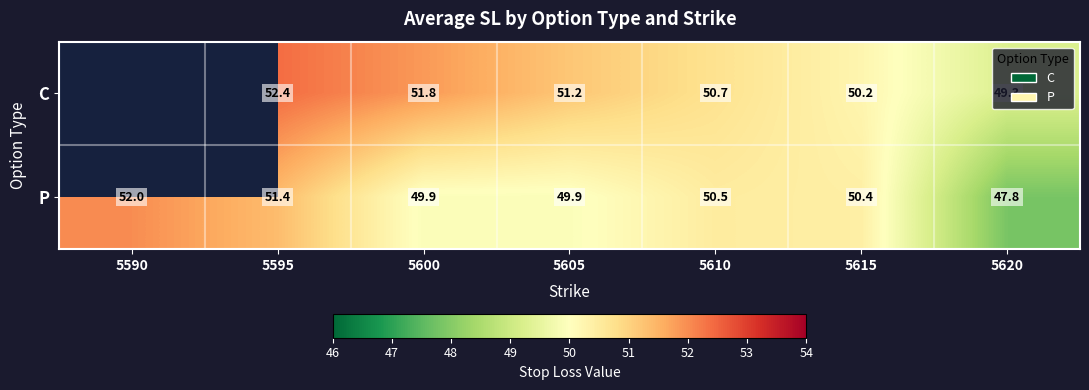

At 5605, list the series in order from largest to smallest.

C, P